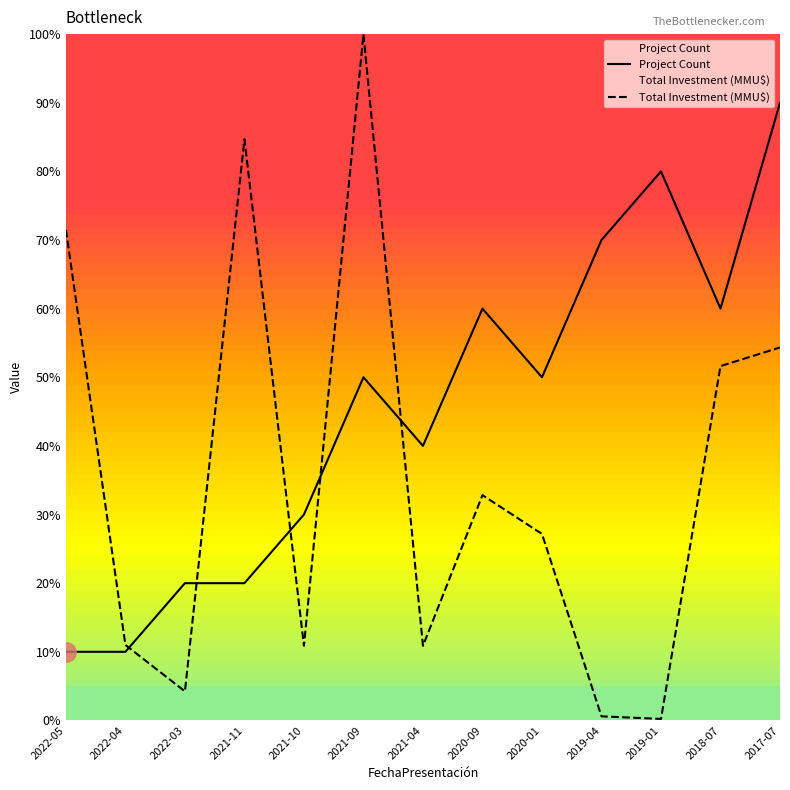

Which series changed the most between 2020-09 and 2018-07?

Total Investment (MMU$)